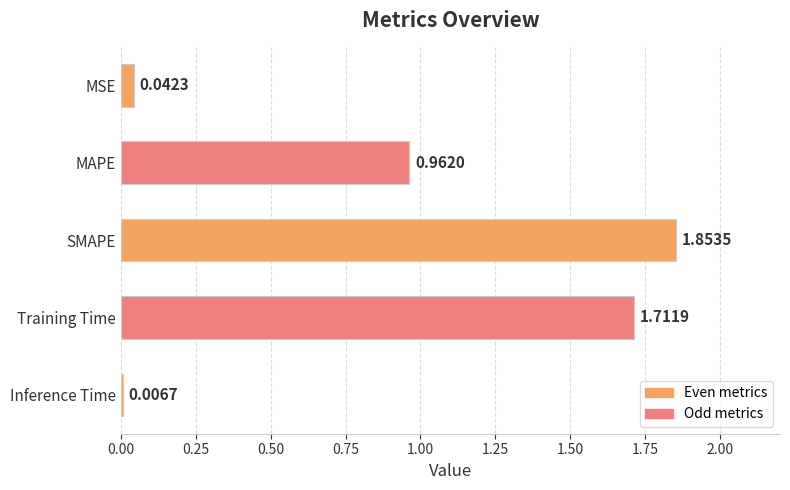

What is the difference between the maximum and minimum values?

1.8